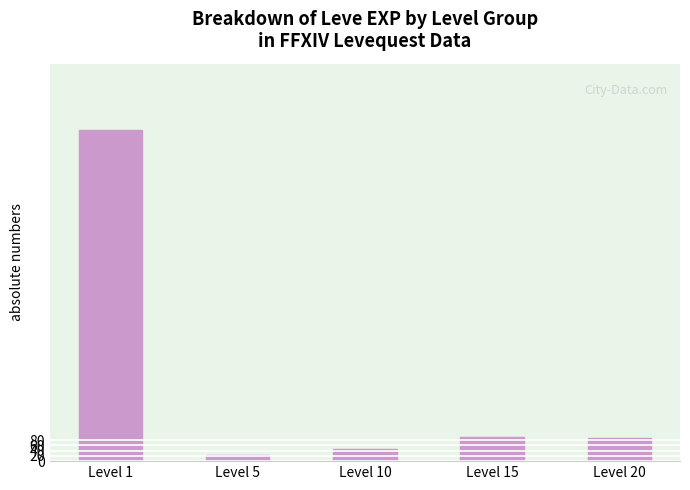

Which label corresponds to the largest value in the chart?

Level 1